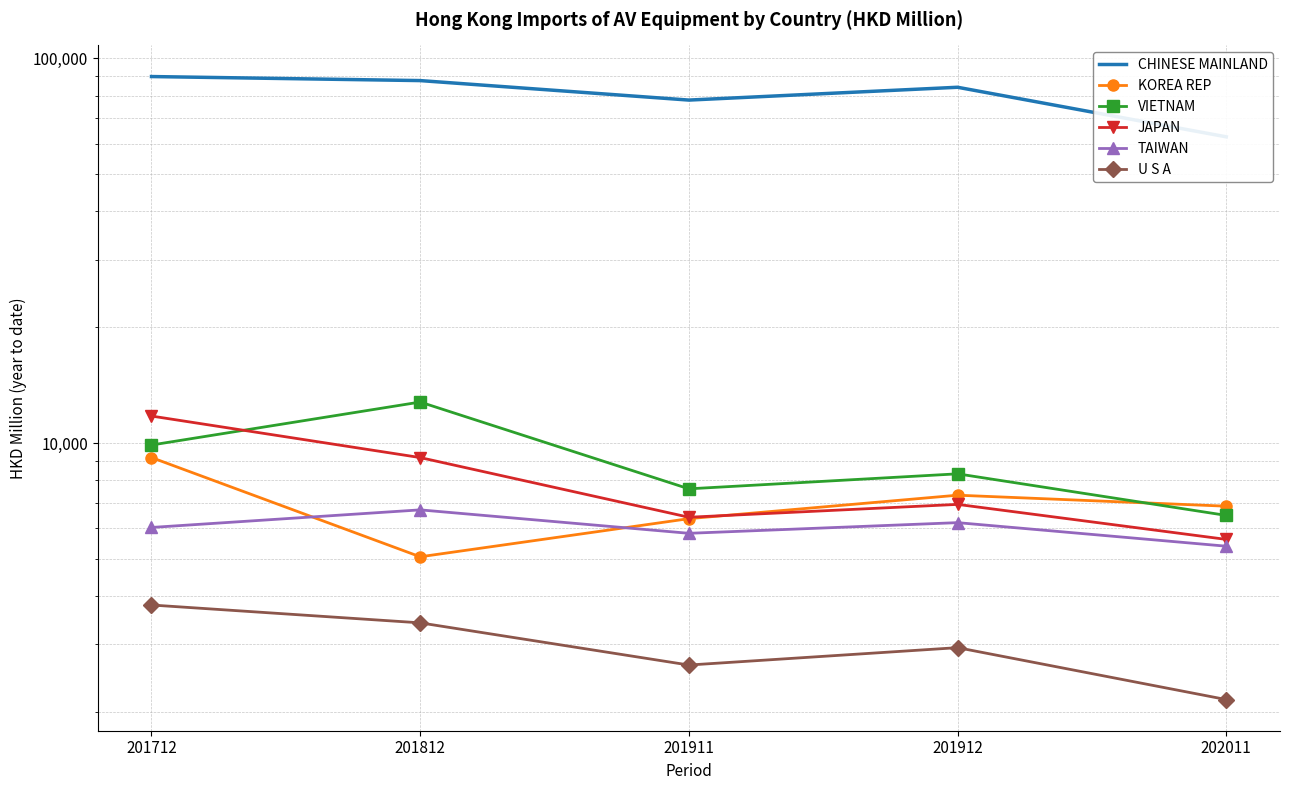

Where is the first local maximum for TAIWAN?

201812